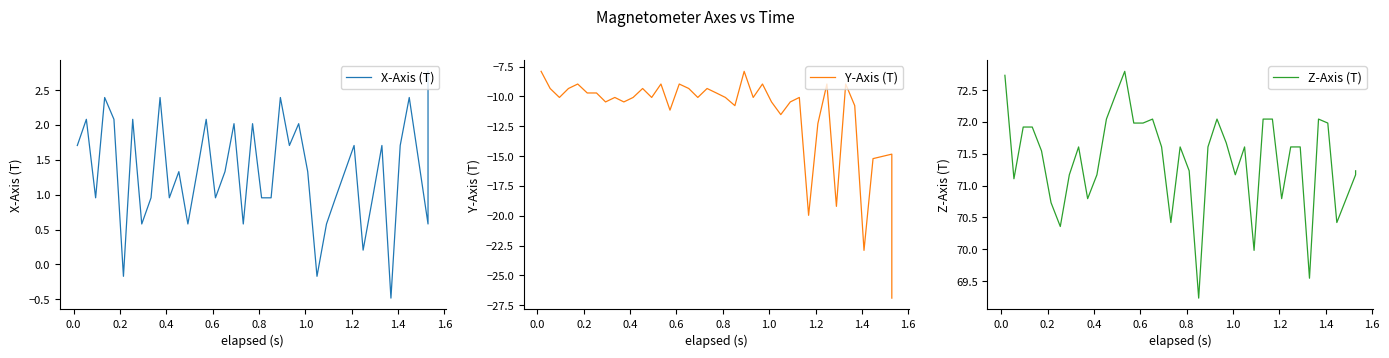

What are all the series names shown in the legend?

X-Axis (T), Y-Axis (T), Z-Axis (T)